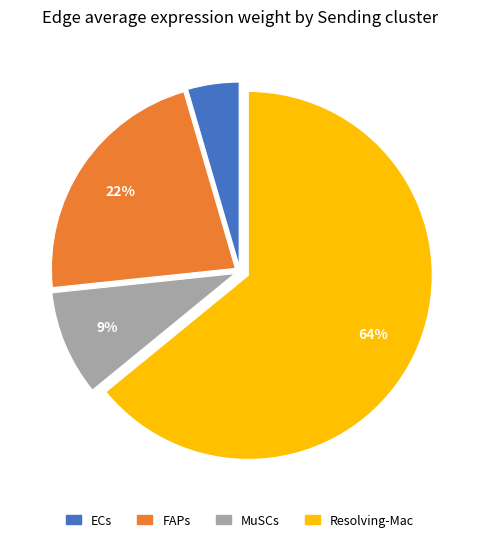

Which category accounts for the majority?

Resolving-Mac